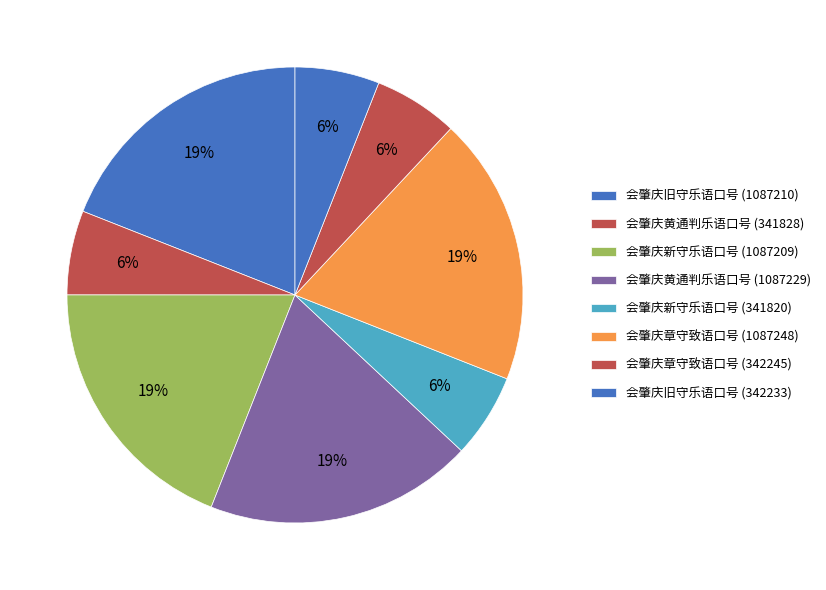

How many slices are in this pie chart?

8